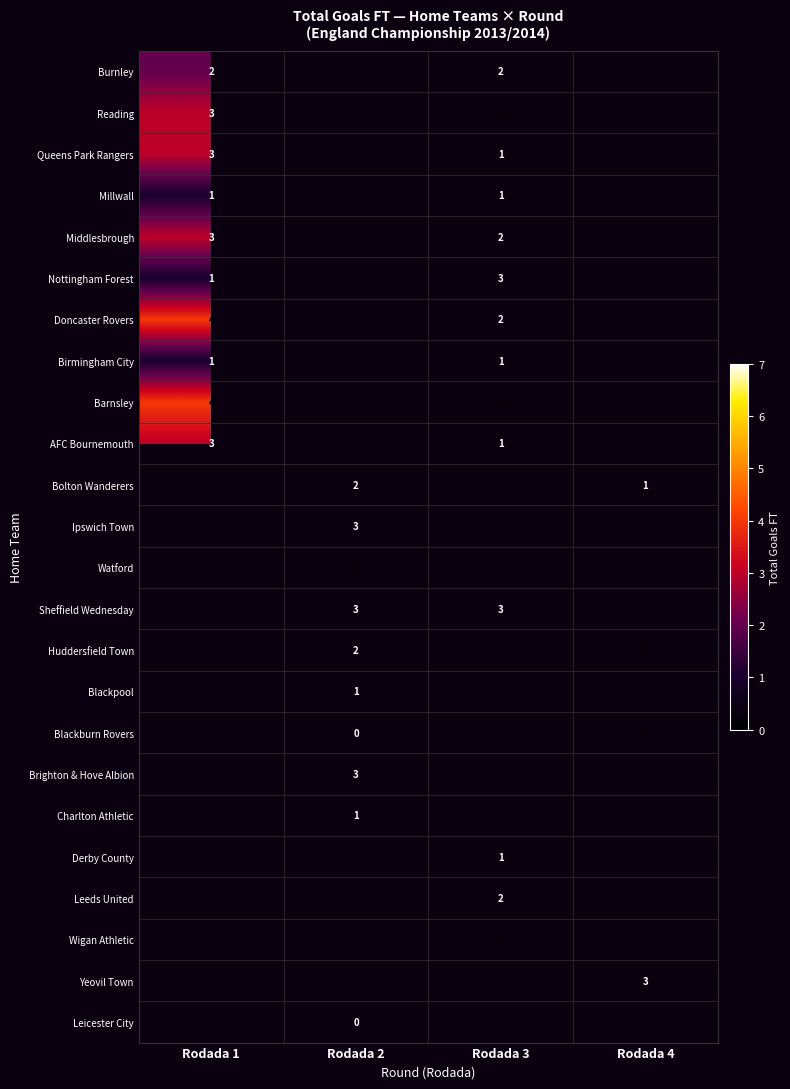

Which label corresponds to the smallest value in the chart?

Rodada 2